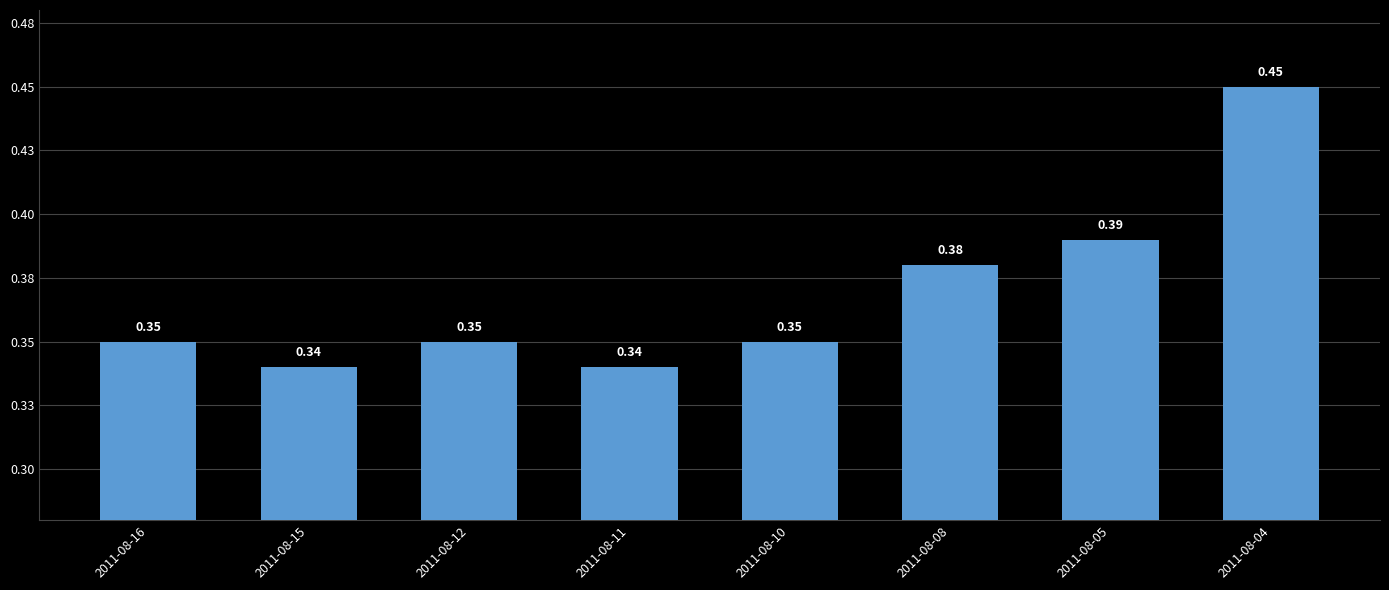

What is the value of the 8th bar from the left?

0.5